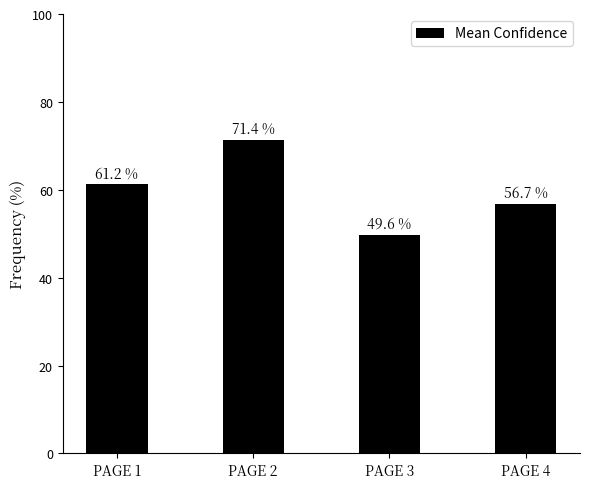

Reading left to right, transcribe all the data shown in this chart.

61.2	71.4	49.6	56.7